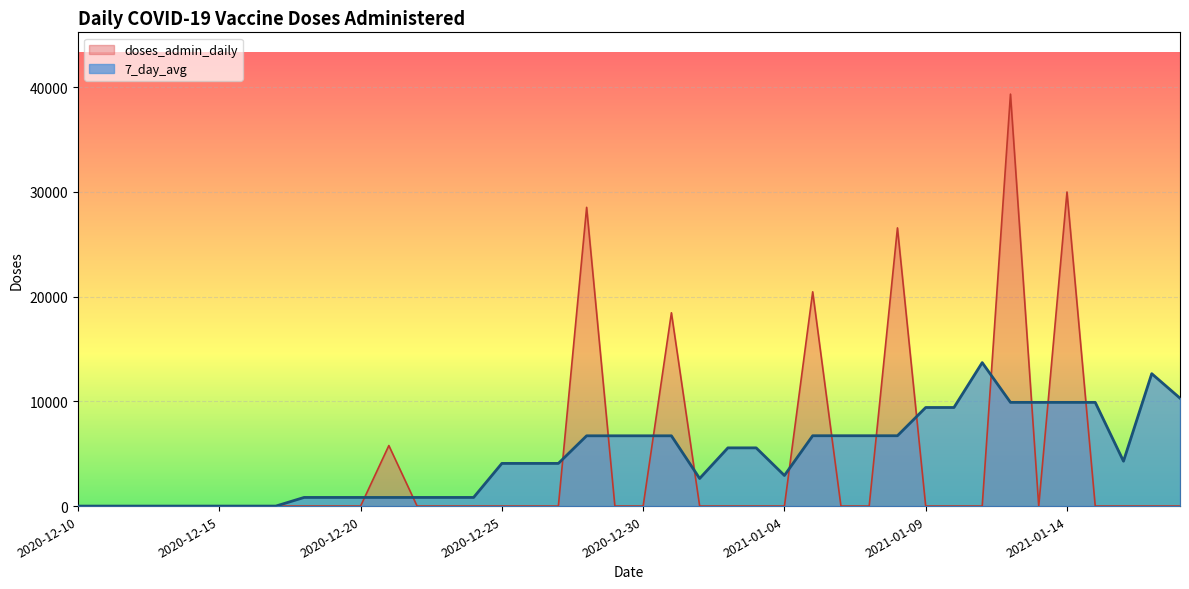

The 7_day_avg series shows 13693.6 at 2021-01-11. True or false?

True